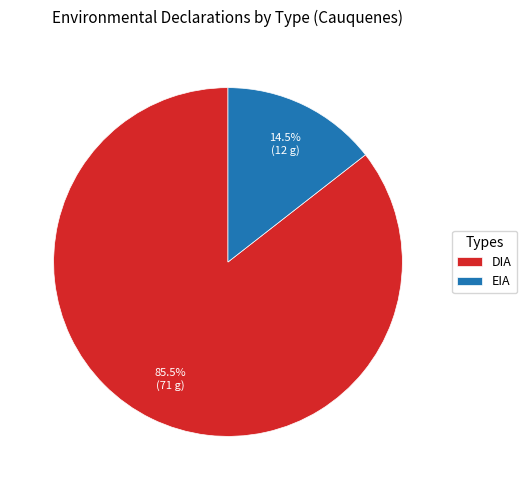

To the nearest percent, what is the difference between the EIA and DIA slice percentages?

71%